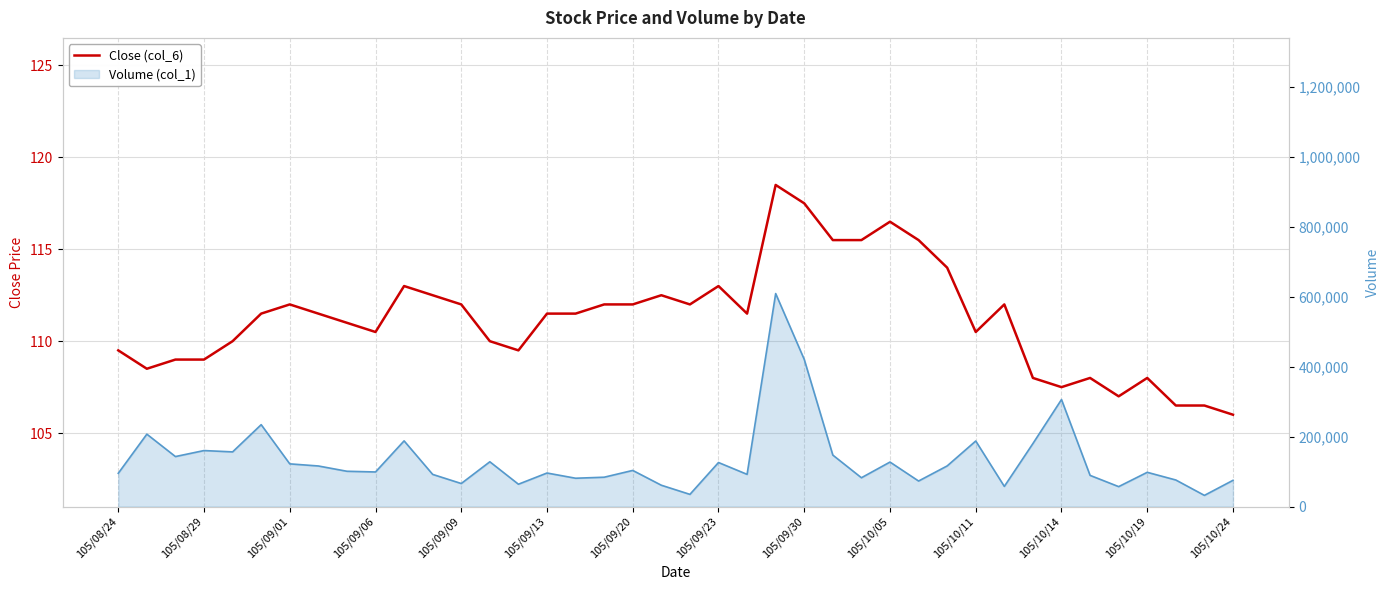

Reading left to right, list all the values displayed in this chart.

109.5	108.5	109.0	109.0	110.0	111.5	112.0	111.5	111.0	110.5	113.0	112.5	112.0	110.0	109.5	111.5	111.5	112.0	112.0	112.5	112.0	113.0	111.5	118.5	117.5	115.5	115.5	116.5	115.5	114.0	110.5	112.0	108.0	107.5	108.0	107.0	108.0	106.5	106.5	106.0